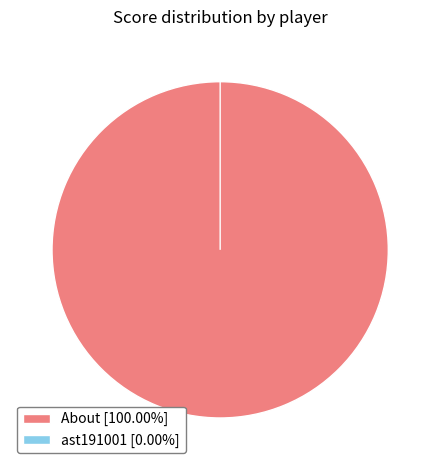

What is the largest slice in the pie chart?

About (1623771755717)